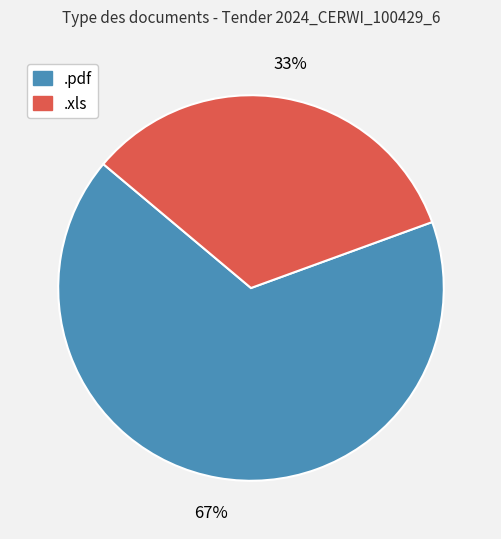

Combined, do .xls and .pdf account for over 50%?

Yes